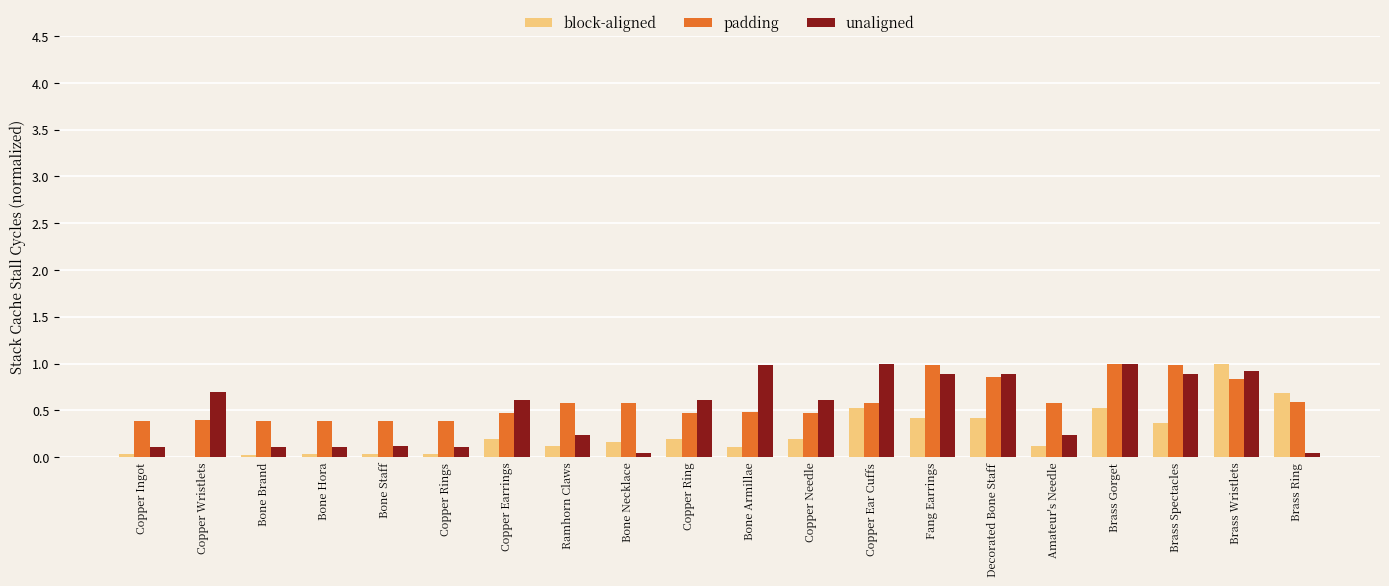

Is the value of padding at Copper Ear Cuffs greater than the value of unaligned at Brass Spectacles?

No